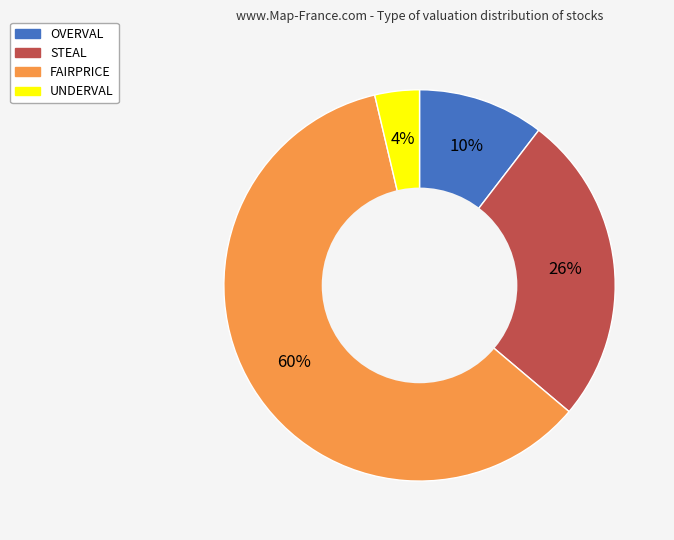

To the nearest percent, what portion does STEAL represent?

26%